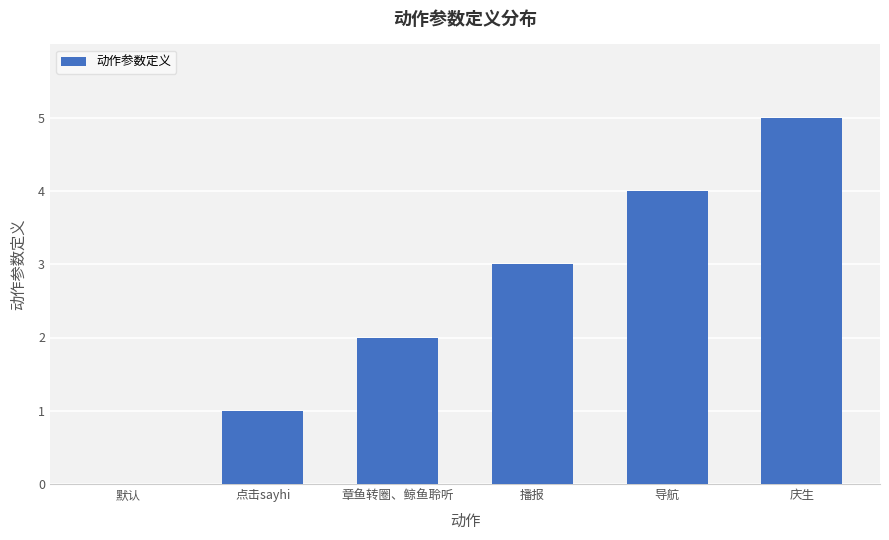

Reading left to right, extract all data points from this chart.

默认=0	点击sayhi=1	章鱼转圈、鲸鱼聆听=2	播报=3	导航=4	庆生=5